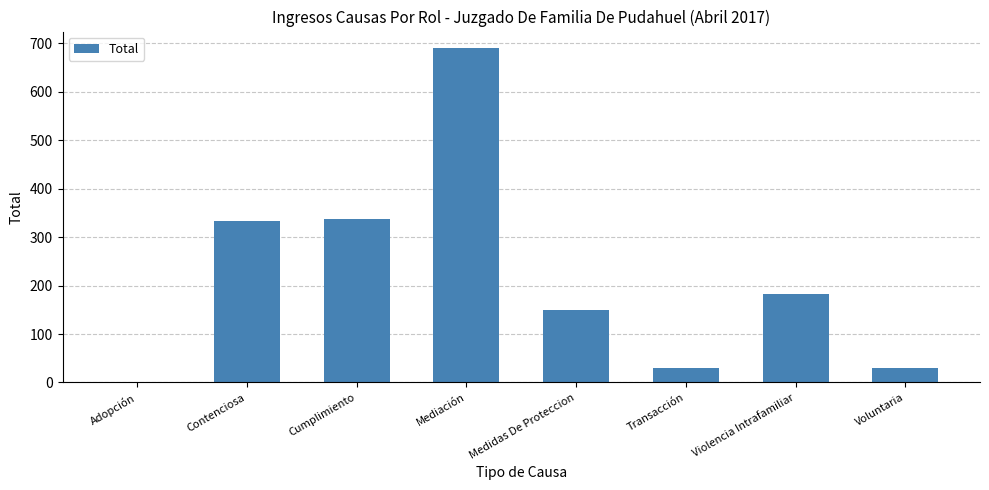

At which label does the data first exceed 182?

Contenciosa